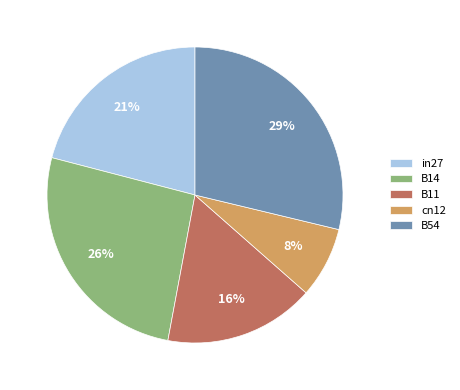

To the nearest percent, what percentage of the pie is cn12?

8%